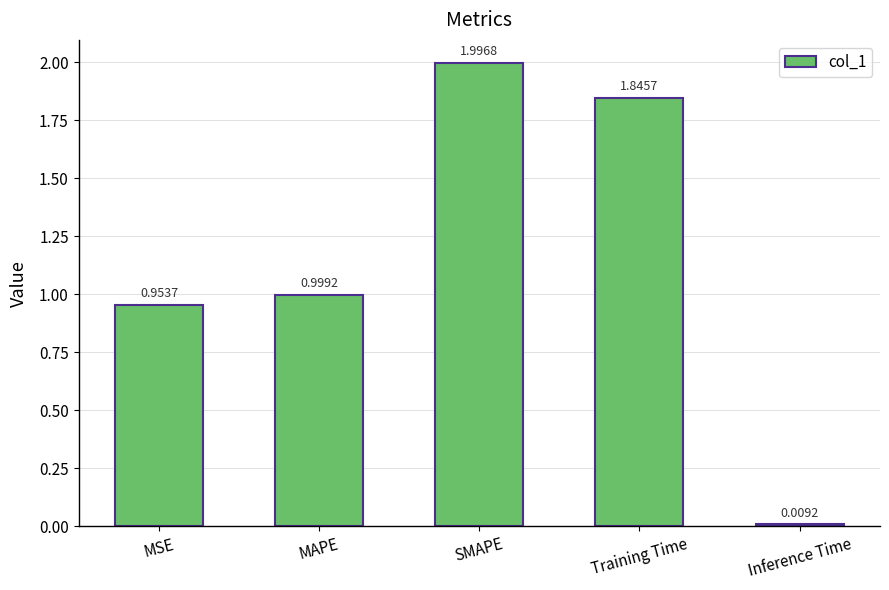

Which category has the highest value across all series?

SMAPE